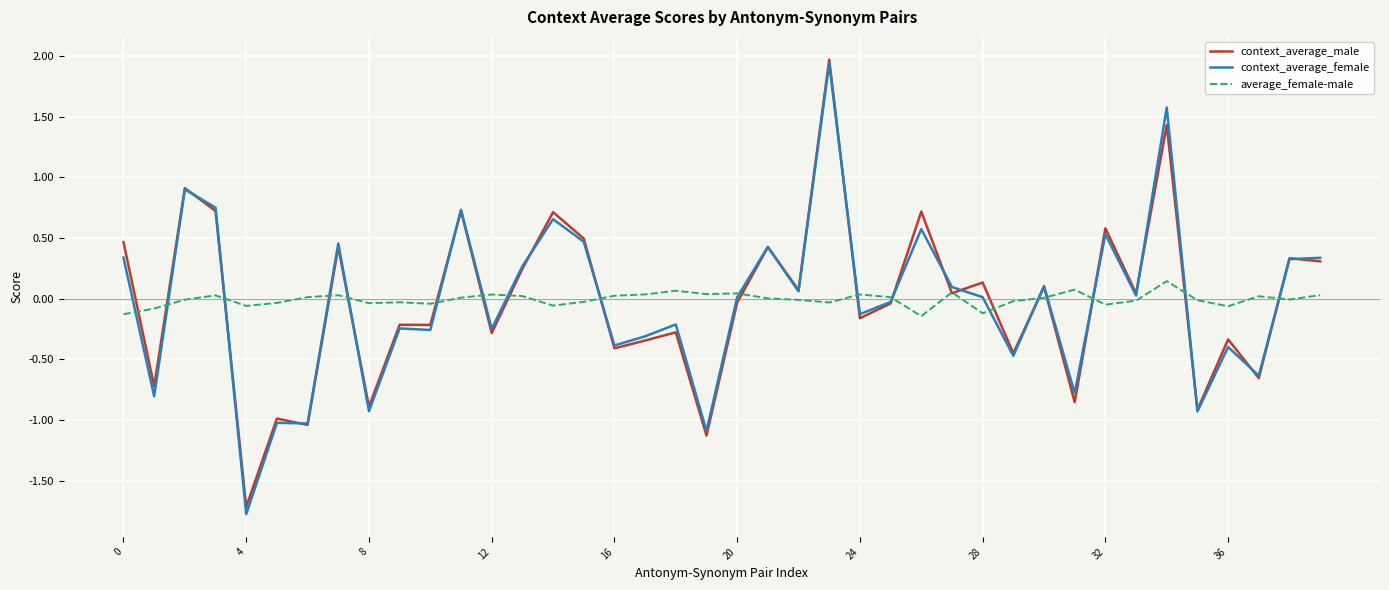

Count the number of data series in this chart.

3